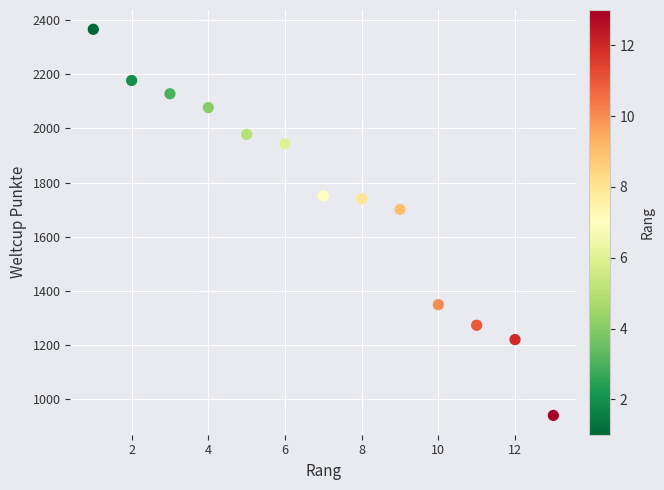

What Y value in the scatter plot is closest to 1653?

1701